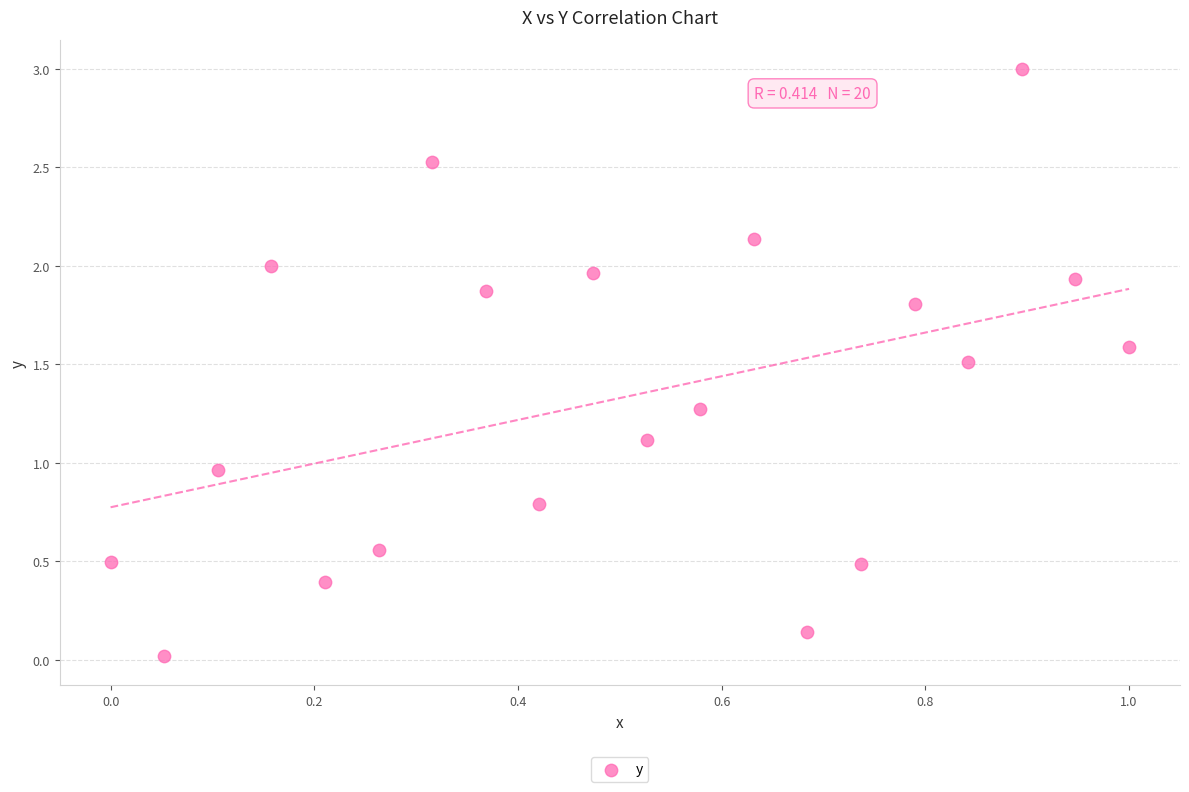

What is the range of Y values (max minus min)?

3.0